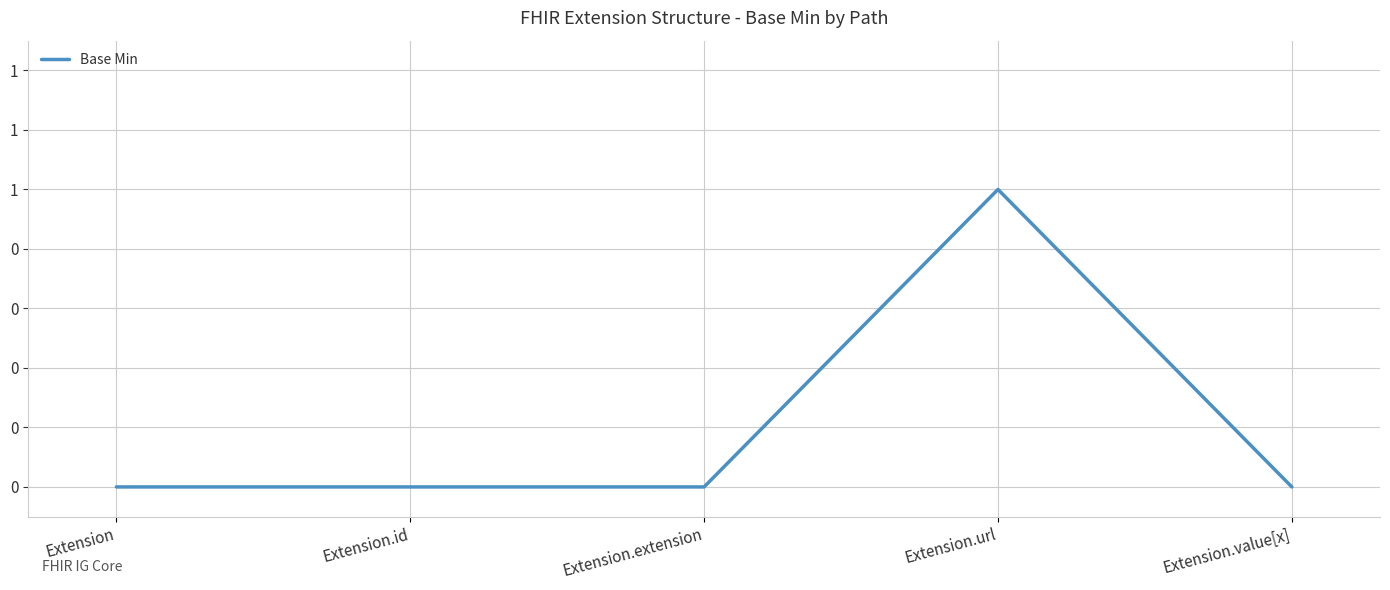

Does the chart display data point markers on the line(s)?

No